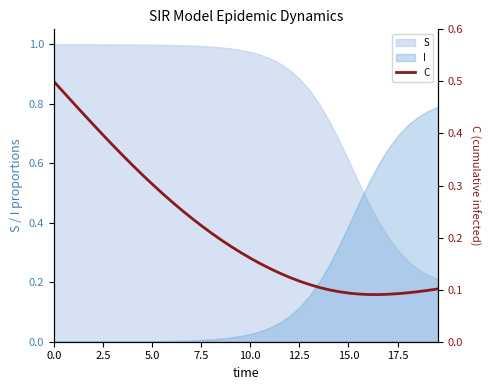

How many lines are shown in the chart?

1